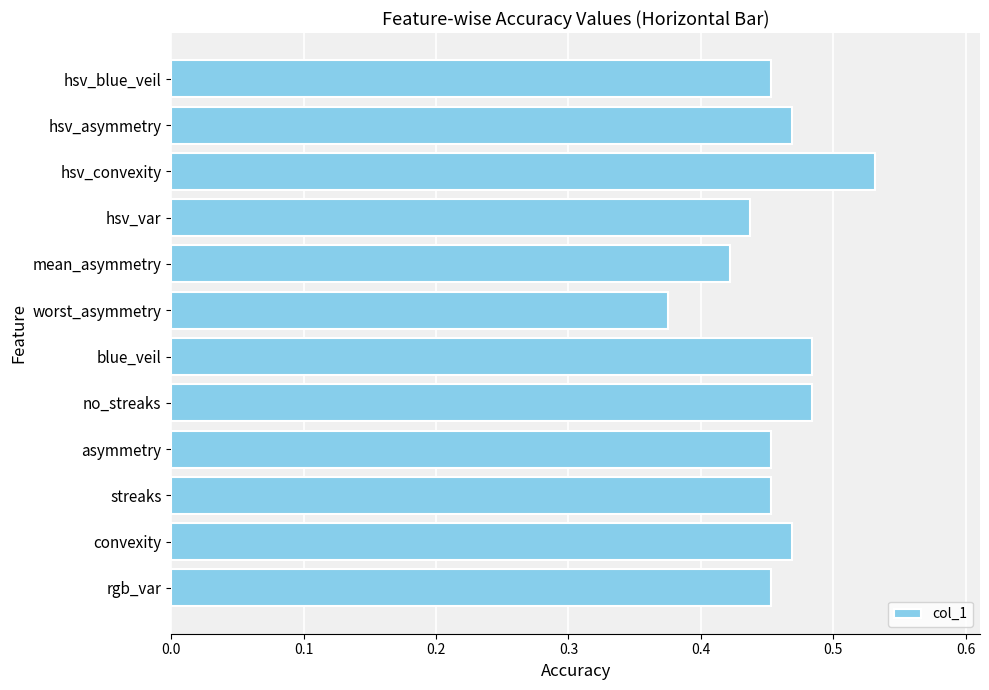

Are the bars horizontal?

Yes